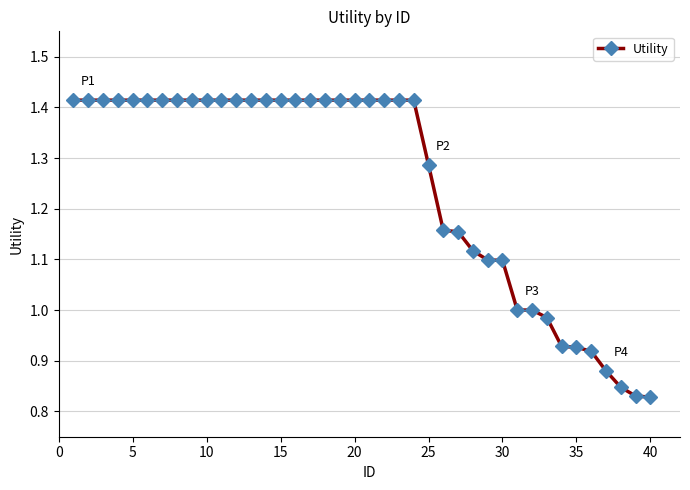

What is the sum of all values?

50.0